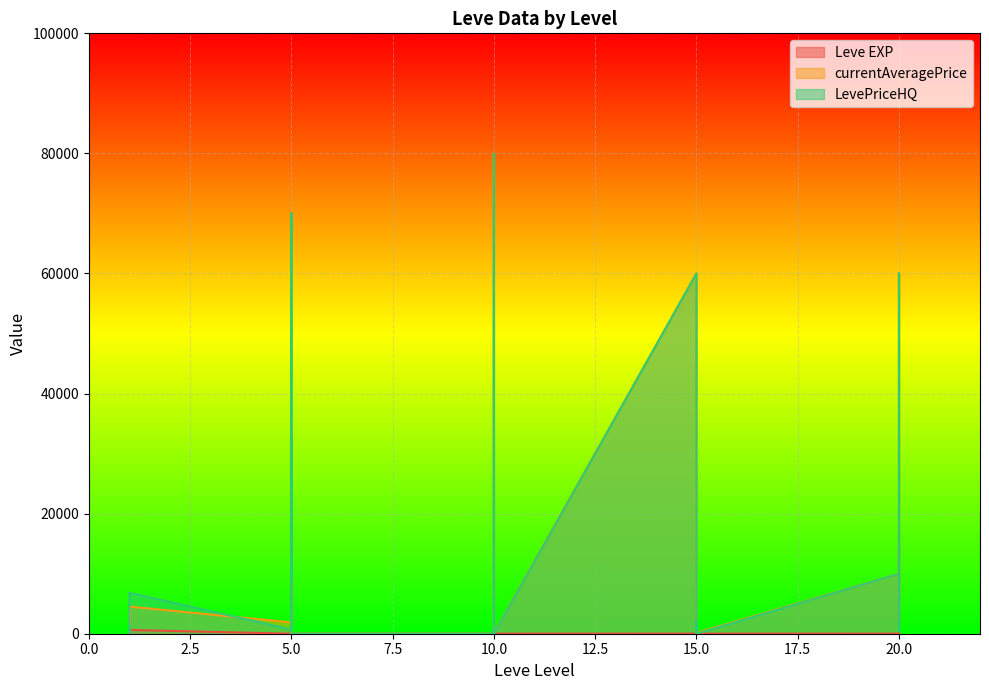

The value of Leve EXP at 1 is 0. True or false?

False